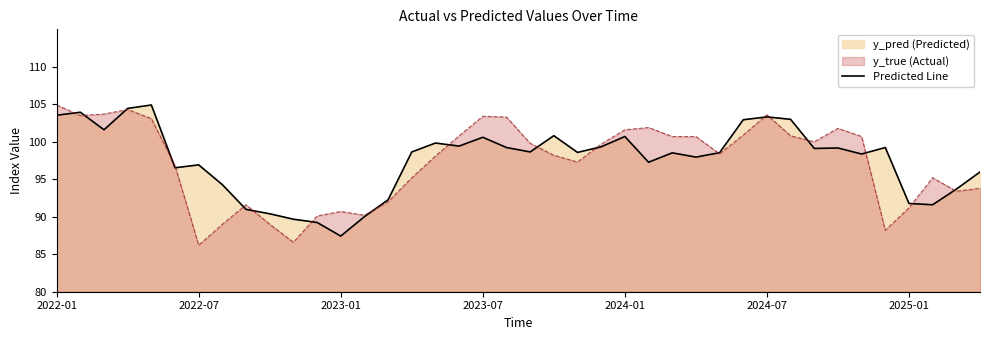

What is the smallest value displayed?

86.2